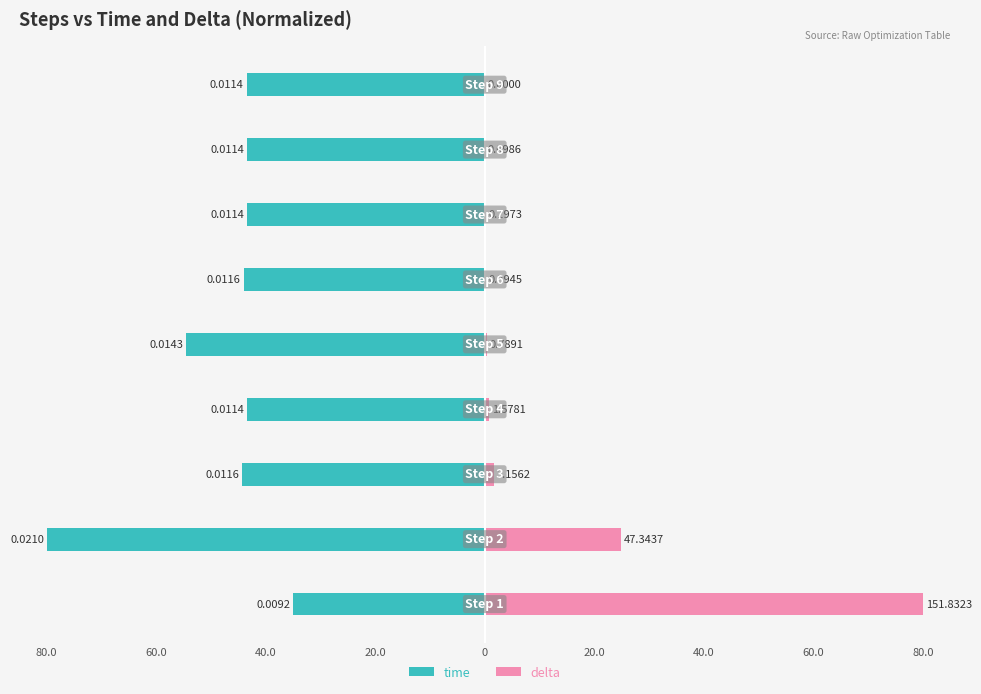

Reading left to right, what are all the values shown in this chart?

time: 80.0=-35.0	60.0=-80.0	40.0=-44.3	20.0=-43.3	0=-54.5	20.0=-44.0	40.0=-43.4	60.0=-43.4	80.0=-43.5
delta: 80.0=80.0	60.0=24.9	40.0=1.7	20.0=0.8	0=0.4	20.0=0.2	40.0=0.1	60.0=0.1	80.0=0.0